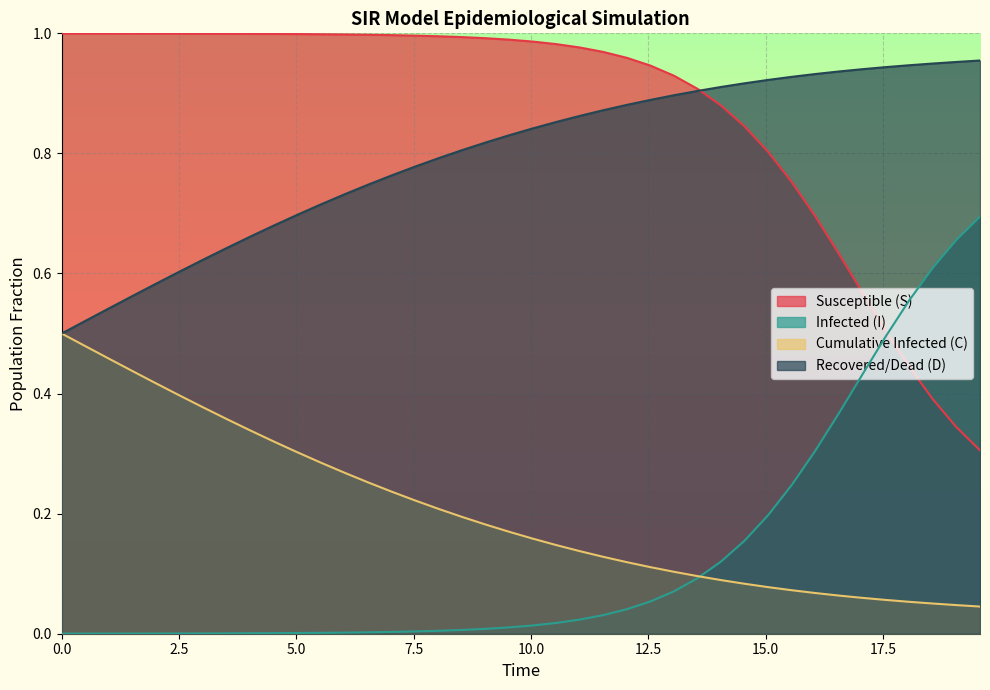

What is the value of the C point at the 15th from the left?

0.2